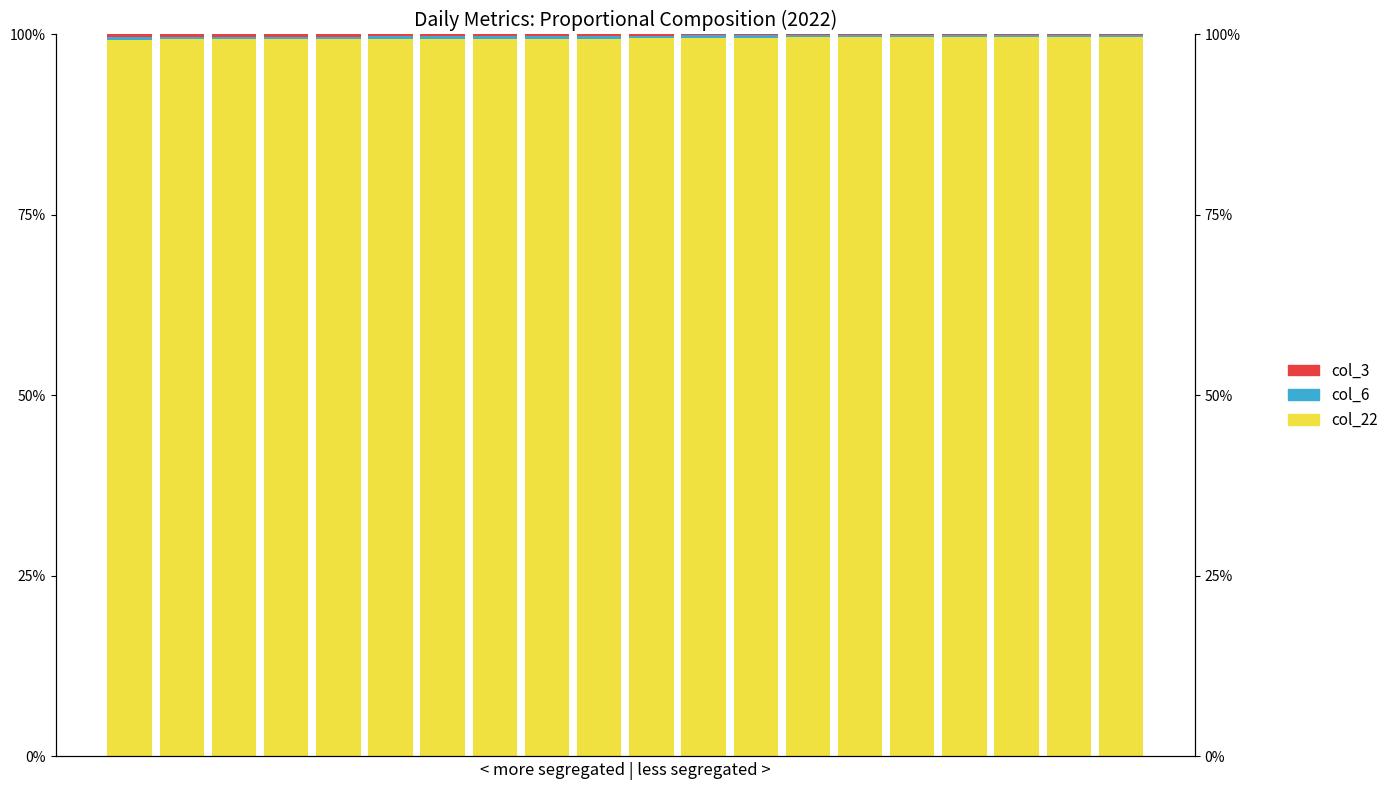

Does the chart contain stacked bars?

No